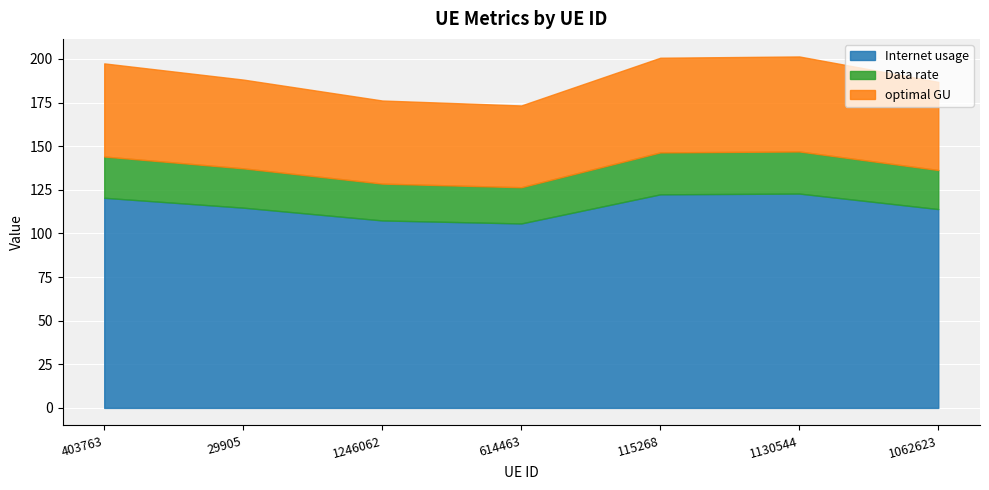

True or false: Internet usage has a value of 64.9 at 1062623.

False